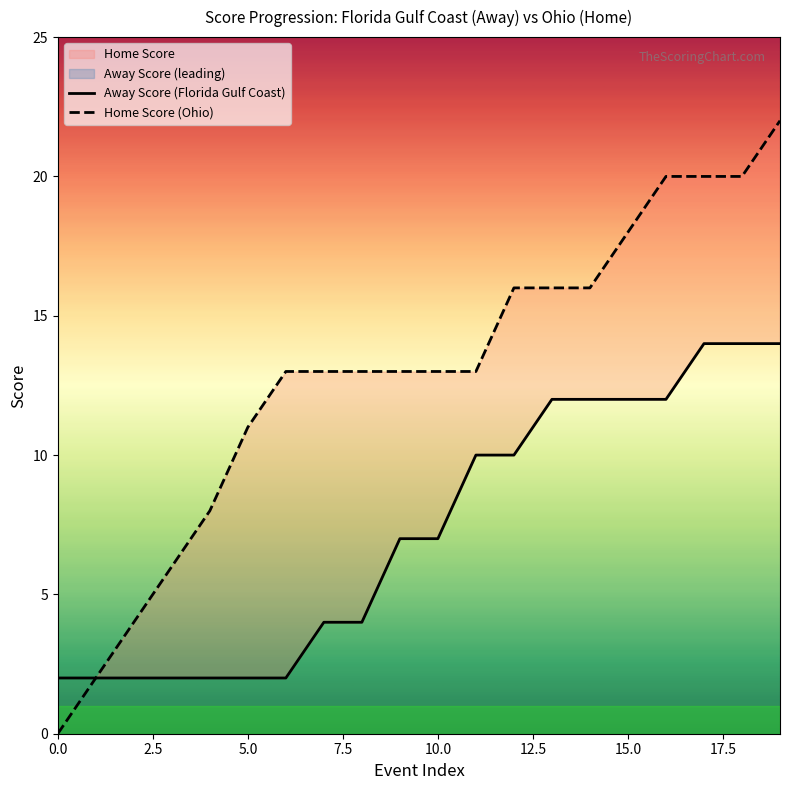

How many data points in Away Score (Florida Gulf Coast) are above 7?

9